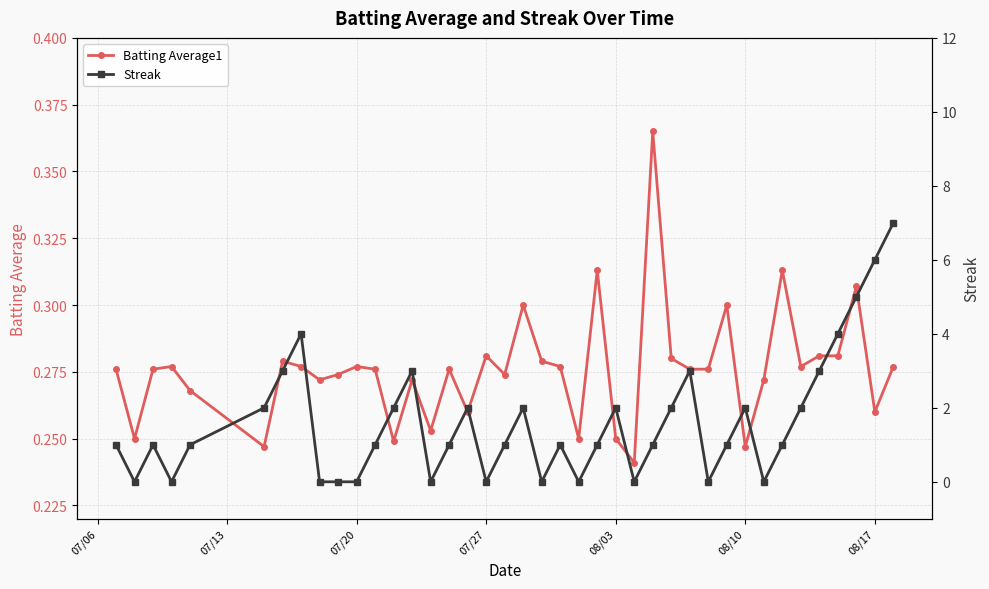

How many Batting Average1 values are between 0 and 1?

40